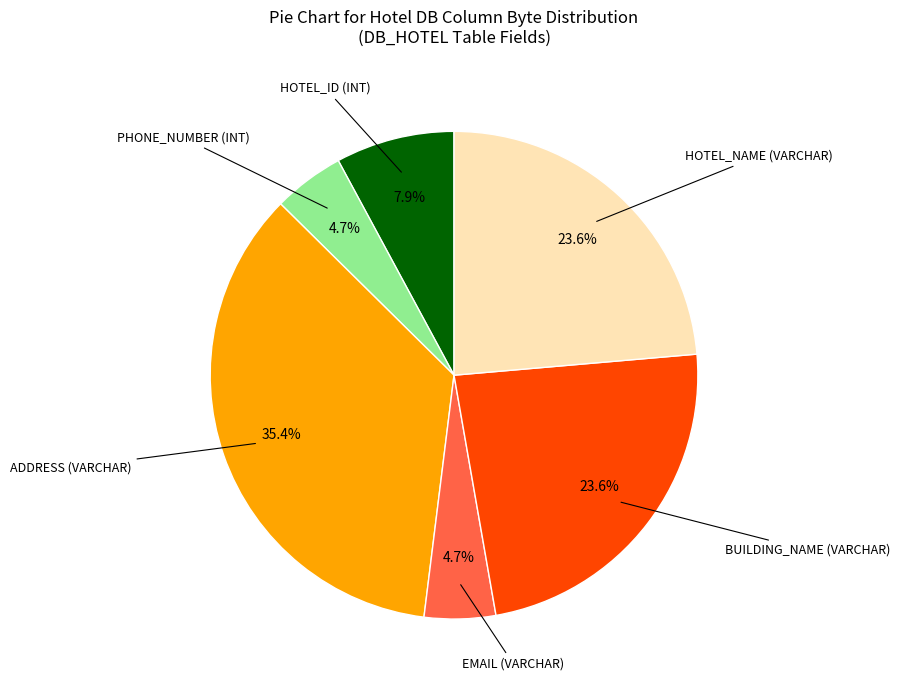

Does any single category account for the majority?

No